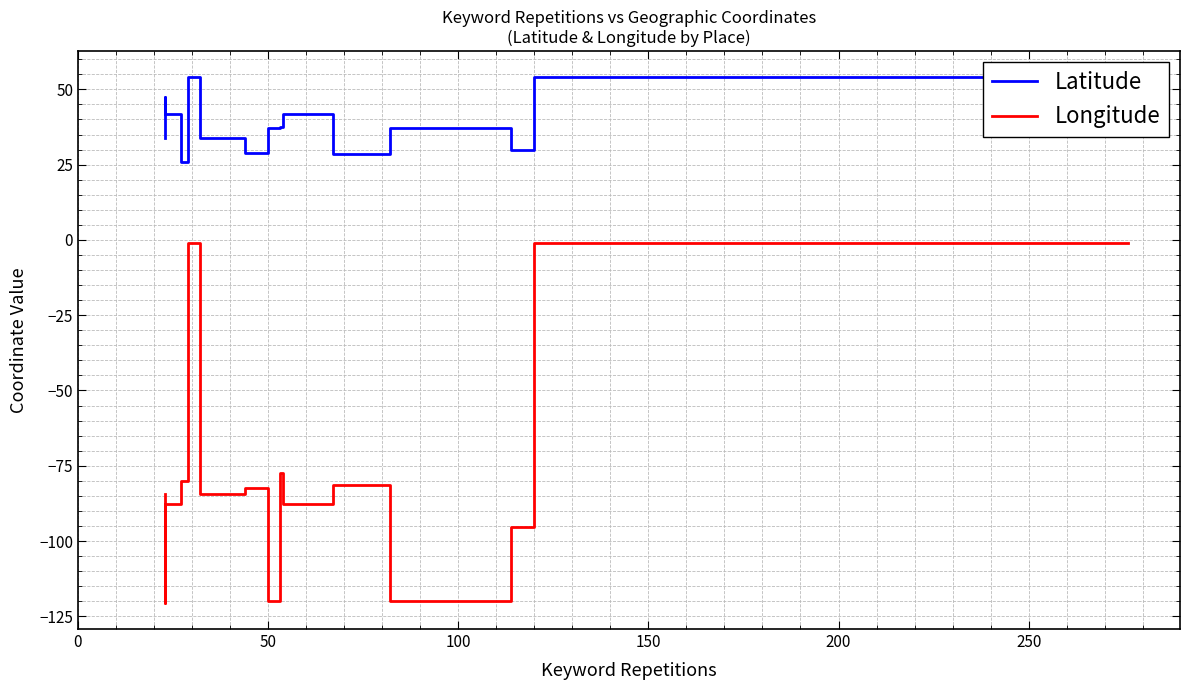

How many lines are shown in the chart?

2